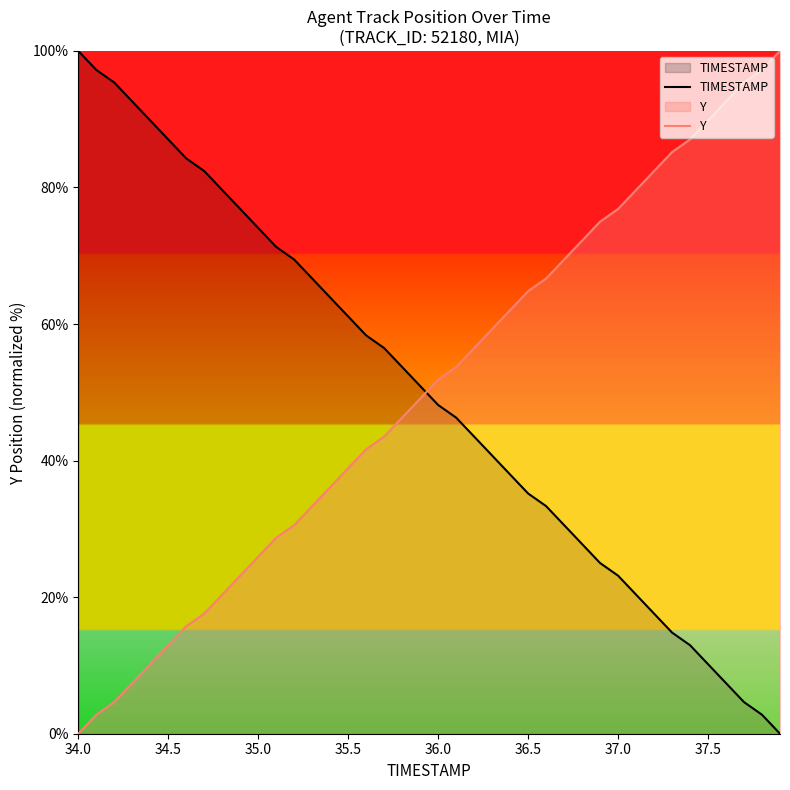

True or false: TIMESTAMP has a value of 61.1 at 35.5.

True